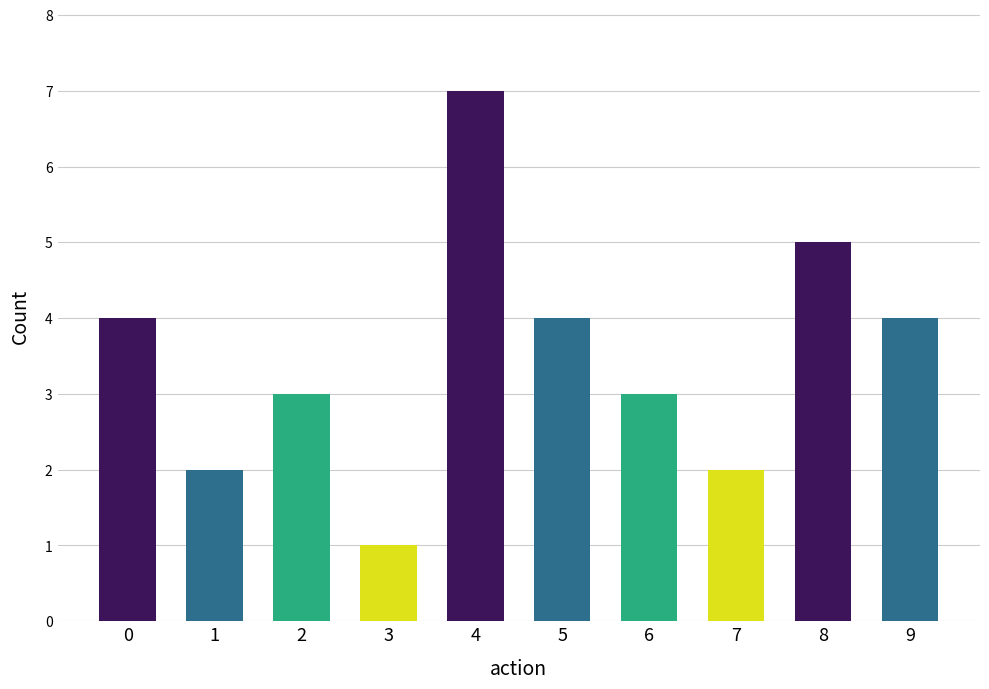

True or false: the data shows 3 at 7.

False